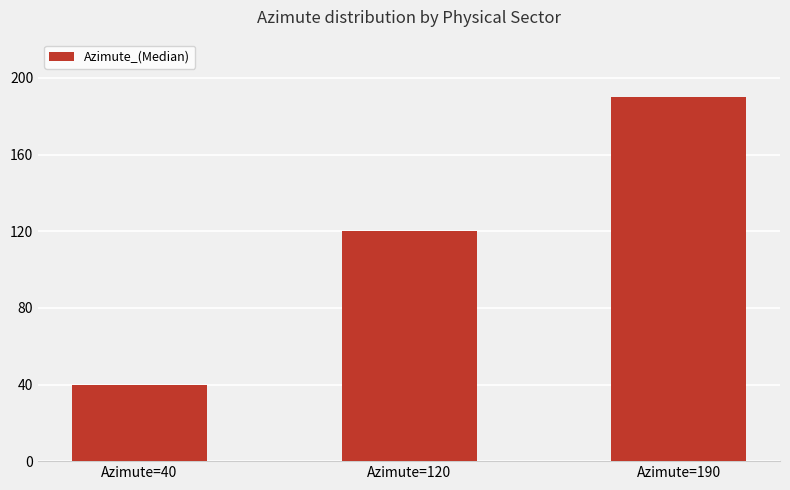

Approximately how many times larger is the value at Azimute=120 compared to Azimute=190?

0.6